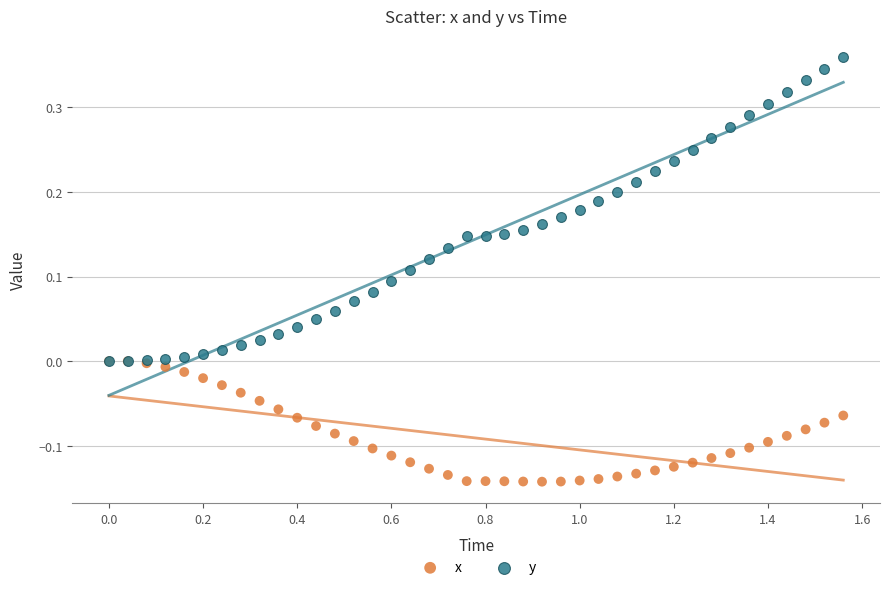

Which series contains the highest Y value?

y